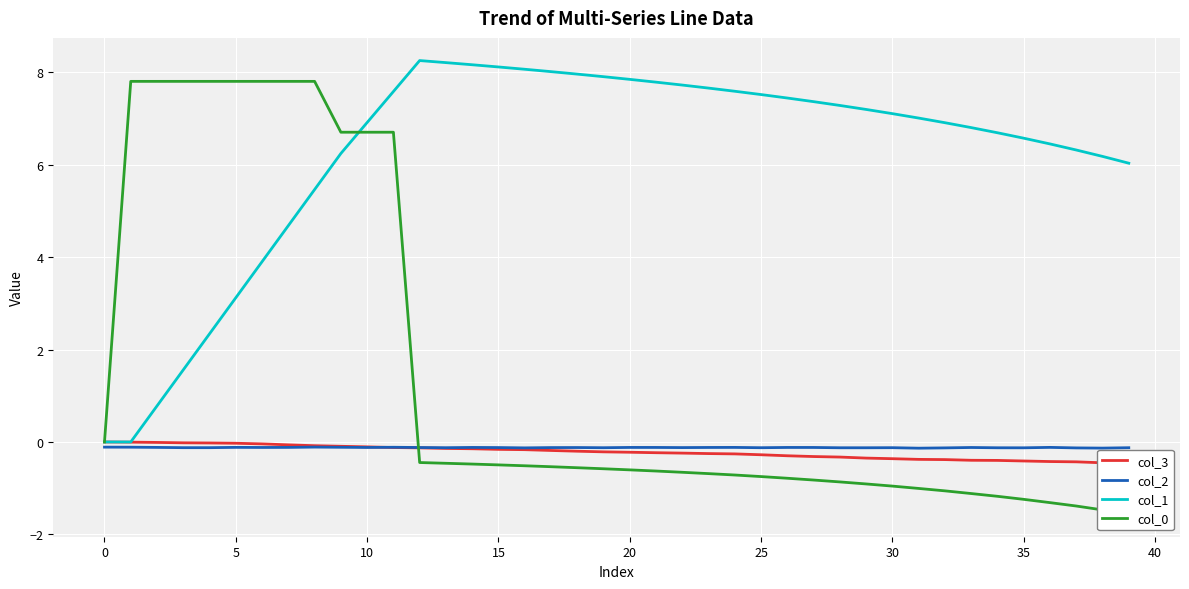

True or false: col_1 has a value of 3.5 at 15.

False